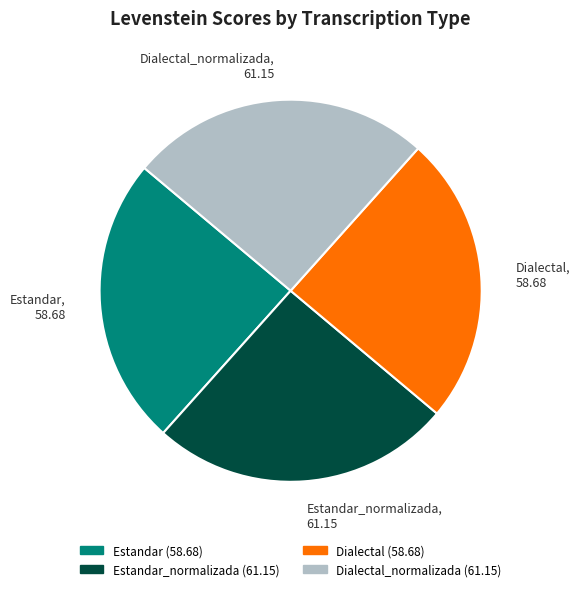

Do Estandar, 58.68 and Dialectal, 58.68 together represent more than half of the pie?

No